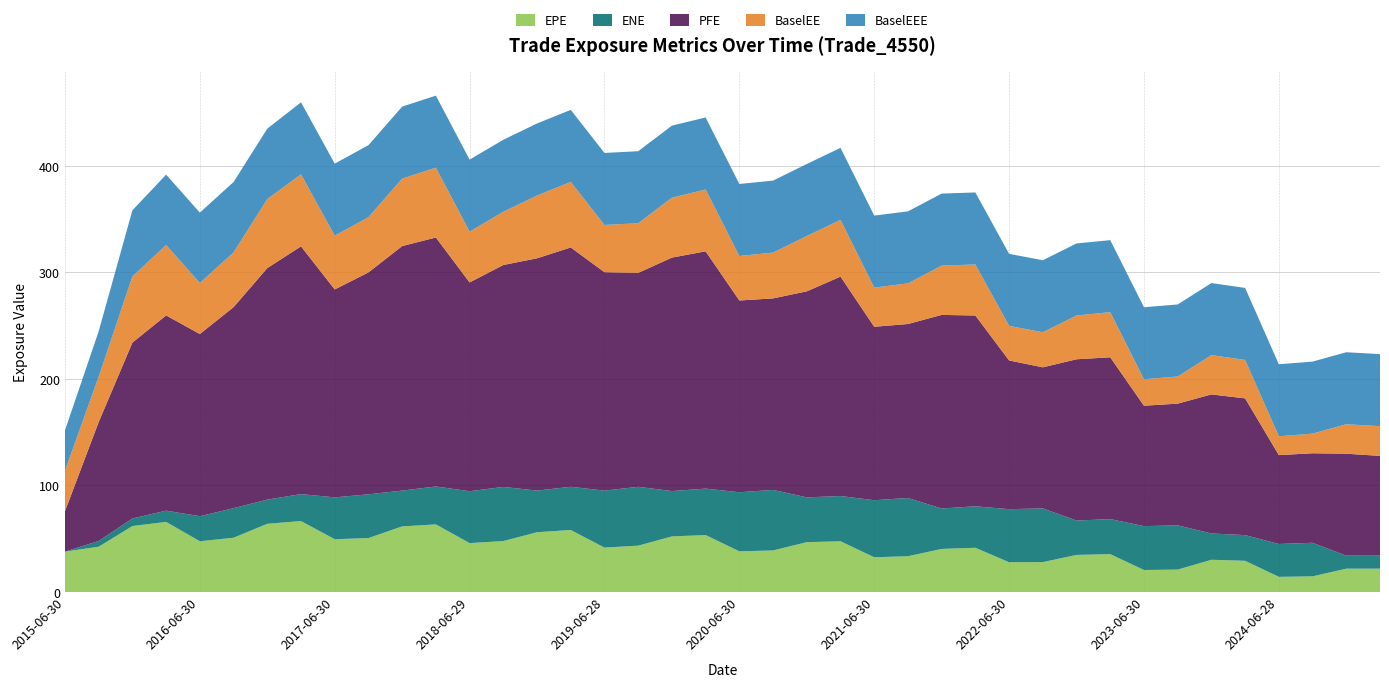

Reading right to left, list all the values displayed in this chart.

EPE: 2025-03-31=22.0	2024-12-31=21.9	2024-09-30=14.7	2024-06-28=14.3	2024-03-28=29.3	2023-12-29=30.3	2023-09-29=21.1	2023-06-30=20.7	2023-03-31=35.6	2022-12-30=34.8	2022-09-30=28.1	2022-06-30=28.0	2022-03-31=41.6	2021-12-30=40.5	2021-09-30=33.6	2021-06-30=32.7	2021-03-31=47.7	2020-12-31=46.8	2020-09-30=39.0	2020-06-30=38.2	2020-03-31=53.5	2019-12-31=52.2	2019-09-30=43.5	2019-06-28=41.7	2019-03-29=58.2	2018-12-31=56.1	2018-09-28=47.9	2018-06-29=45.9	2018-03-29=63.5	2017-12-29=61.6	2017-09-29=50.7	2017-06-30=49.6	2017-03-31=66.6	2016-12-30=64.1	2016-09-30=51.0	2016-06-30=47.7	2016-03-31=65.8	2015-12-31=62.0	2015-09-30=42.6	2015-06-30=37.9
ENE: 2025-03-31=12.2	2024-12-31=12.2	2024-09-30=31.5	2024-06-28=30.8	2024-03-28=24.1	2023-12-29=24.7	2023-09-29=41.5	2023-06-30=41.2	2023-03-31=32.9	2022-12-30=32.2	2022-09-30=50.4	2022-06-30=49.8	2022-03-31=38.9	2021-12-30=37.9	2021-09-30=54.7	2021-06-30=53.5	2021-03-31=42.5	2020-12-31=42.0	2020-09-30=56.8	2020-06-30=55.4	2020-03-31=43.6	2019-12-31=42.6	2019-09-30=55.2	2019-06-28=53.5	2019-03-29=40.6	2018-12-31=39.1	2018-09-28=50.8	2018-06-29=48.7	2018-03-29=35.6	2017-12-29=33.6	2017-09-29=41.1	2017-06-30=39.3	2017-03-31=25.3	2016-12-30=22.7	2016-09-30=27.8	2016-06-30=23.5	2016-03-31=10.6	2015-12-31=7.1	2015-09-30=5.3	2015-06-30=0.0
PFE: 2025-03-31=93.6	2024-12-31=95.6	2024-09-30=84.0	2024-06-28=83.4	2024-03-28=128.3	2023-12-29=130.5	2023-09-29=114.2	2023-06-30=113.0	2023-03-31=151.8	2022-12-30=151.4	2022-09-30=132.4	2022-06-30=139.6	2022-03-31=179.1	2021-12-30=181.7	2021-09-30=163.3	2021-06-30=162.8	2021-03-31=205.9	2020-12-31=193.3	2020-09-30=179.7	2020-06-30=180.0	2020-03-31=222.7	2019-12-31=219.1	2019-09-30=200.8	2019-06-28=205.0	2019-03-29=224.6	2018-12-31=218.0	2018-09-28=208.3	2018-06-29=196.0	2018-03-29=233.7	2017-12-29=229.5	2017-09-29=208.3	2017-06-30=195.1	2017-03-31=232.5	2016-12-30=217.3	2016-09-30=188.7	2016-06-30=170.9	2016-03-31=183.2	2015-12-31=165.0	2015-09-30=111.6	2015-06-30=37.9
BaselEE: 2025-03-31=27.9	2024-12-31=27.7	2024-09-30=18.4	2024-06-28=17.7	2024-03-28=36.1	2023-12-29=36.9	2023-09-29=25.5	2023-06-30=24.8	2023-03-31=42.4	2022-12-30=41.1	2022-09-30=32.9	2022-06-30=32.5	2022-03-31=47.9	2021-12-30=46.3	2021-09-30=38.1	2021-06-30=36.8	2021-03-31=53.2	2020-12-31=51.9	2020-09-30=43.0	2020-06-30=41.8	2020-03-31=58.0	2019-12-31=56.3	2019-09-30=46.6	2019-06-28=44.3	2019-03-29=61.5	2018-12-31=58.9	2018-09-28=49.9	2018-06-29=47.6	2018-03-29=65.5	2017-12-29=63.3	2017-09-29=51.8	2017-06-30=50.5	2017-03-31=67.6	2016-12-30=64.8	2016-09-30=51.4	2016-06-30=47.9	2016-03-31=66.1	2015-12-31=62.1	2015-09-30=42.6	2015-06-30=37.9
BaselEEE: 2025-03-31=67.6	2024-12-31=67.6	2024-09-30=67.6	2024-06-28=67.6	2024-03-28=67.6	2023-12-29=67.6	2023-09-29=67.6	2023-06-30=67.6	2023-03-31=67.6	2022-12-30=67.6	2022-09-30=67.6	2022-06-30=67.6	2022-03-31=67.6	2021-12-30=67.6	2021-09-30=67.6	2021-06-30=67.6	2021-03-31=67.6	2020-12-31=67.6	2020-09-30=67.6	2020-06-30=67.6	2020-03-31=67.6	2019-12-31=67.6	2019-09-30=67.6	2019-06-28=67.6	2019-03-29=67.6	2018-12-31=67.6	2018-09-28=67.6	2018-06-29=67.6	2018-03-29=67.6	2017-12-29=67.6	2017-09-29=67.6	2017-06-30=67.6	2017-03-31=67.6	2016-12-30=66.1	2016-09-30=66.1	2016-06-30=66.1	2016-03-31=66.1	2015-12-31=62.1	2015-09-30=42.6	2015-06-30=37.9